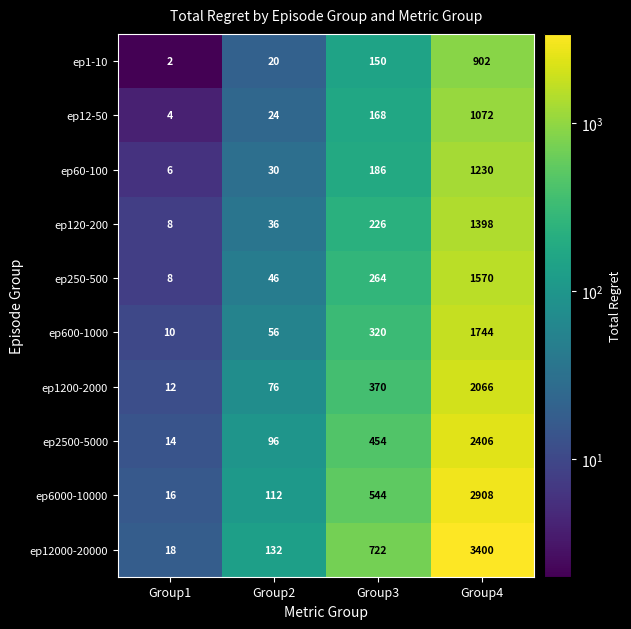

Which series has the largest total across all categories?

ep12000-20000